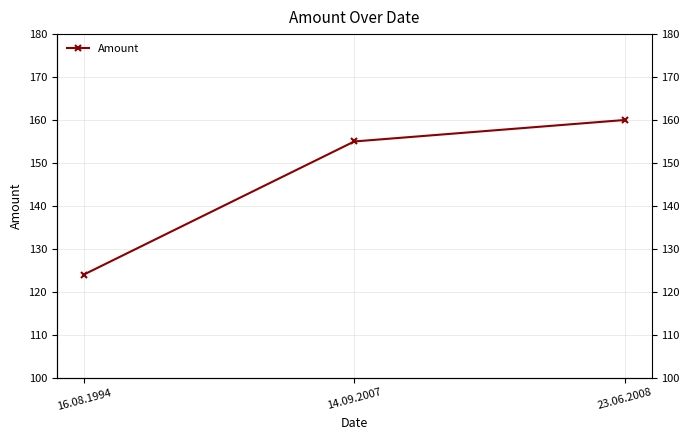

What is the sum of the values at 14.09.2007 and 23.06.2008?

315